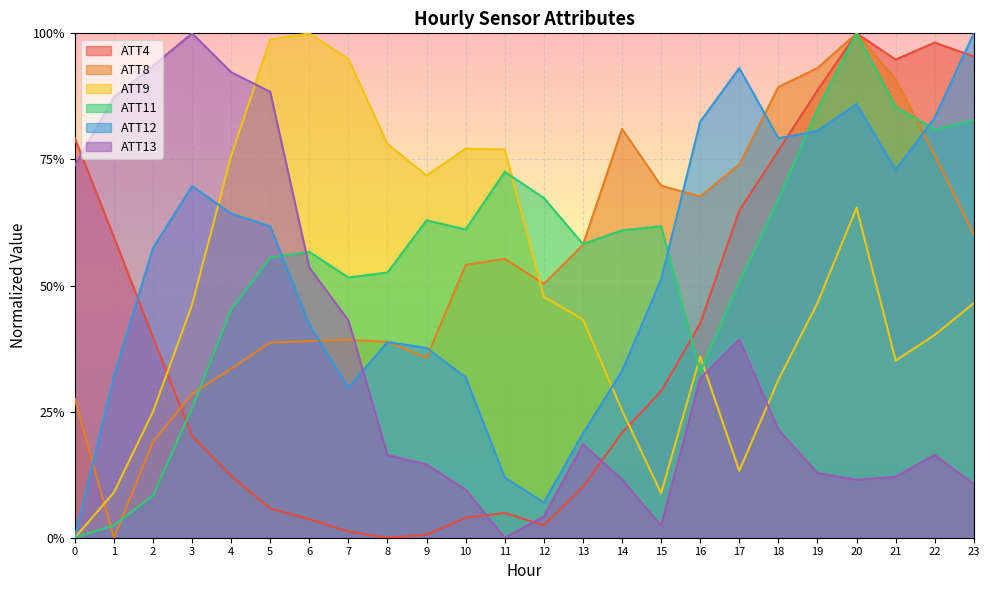

What is the highest value of the ATT13 series?

1.0